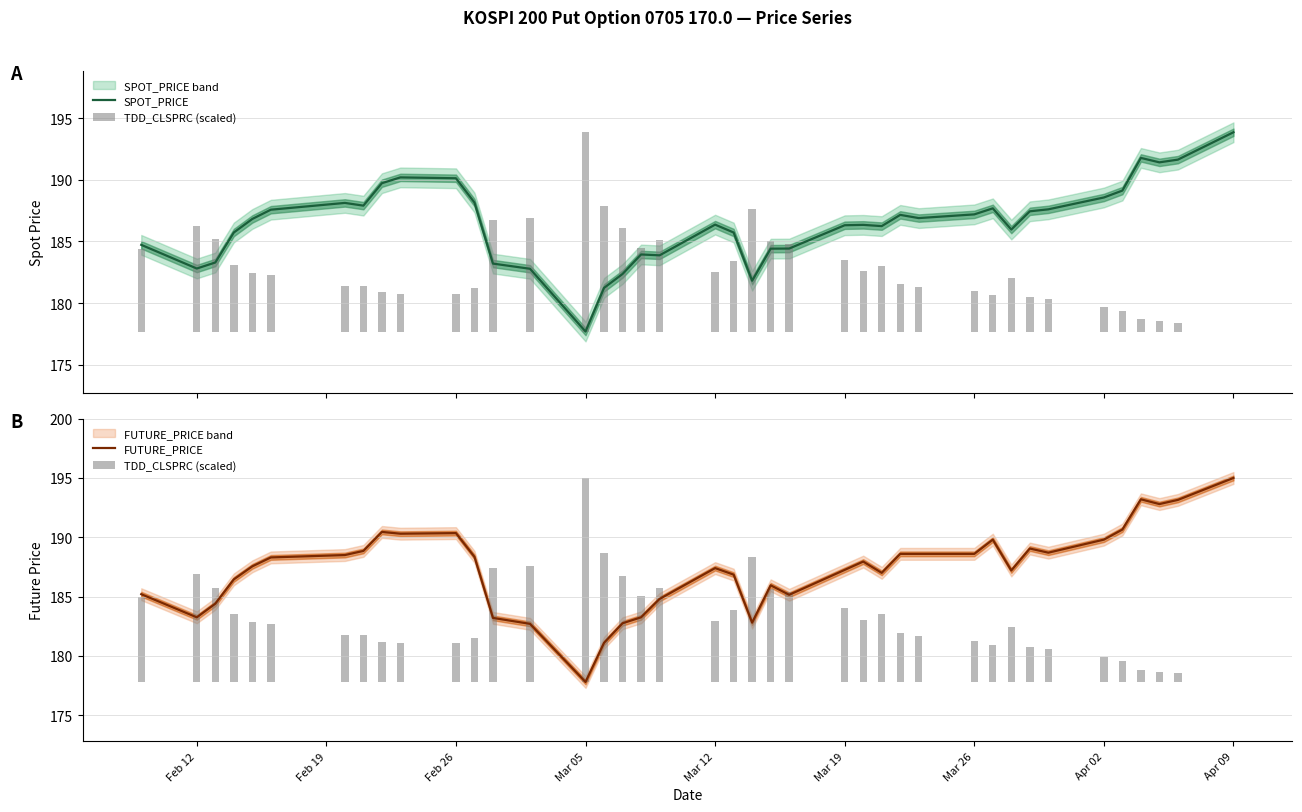

Are the bars horizontal?

No